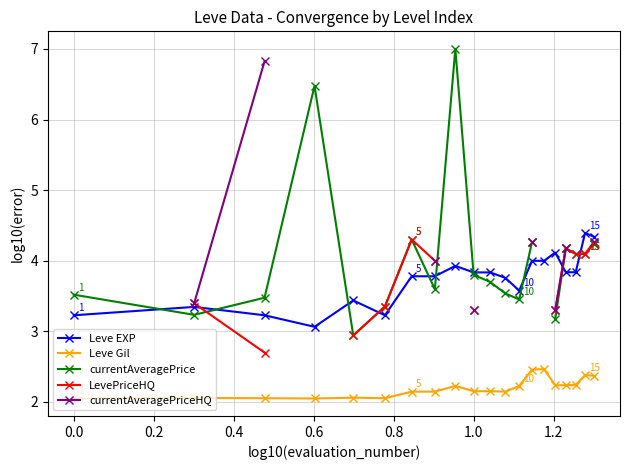

What is the maximum value shown in the chart?

7.0